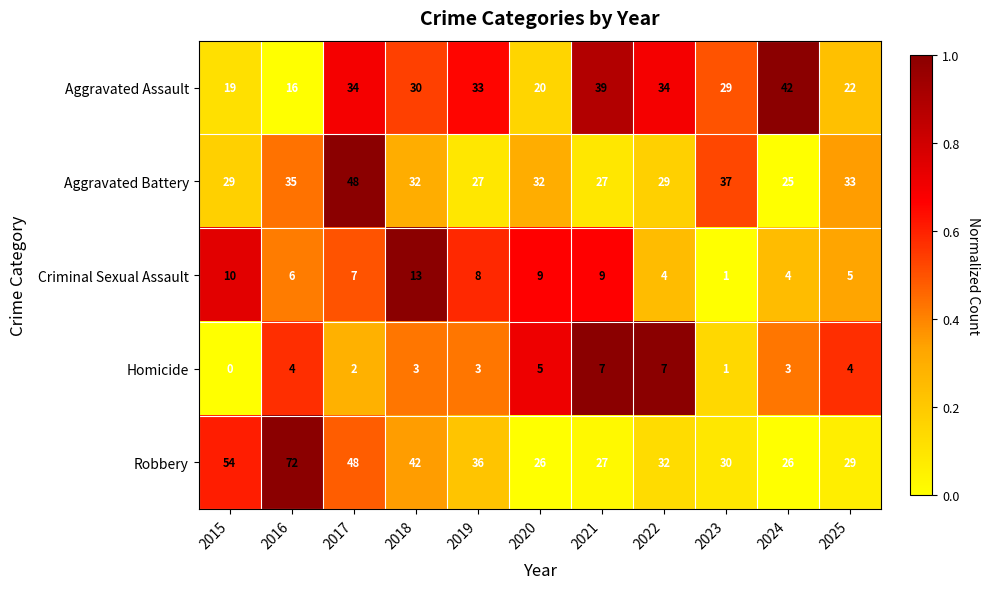

Which series has the largest total across all categories?

Robbery